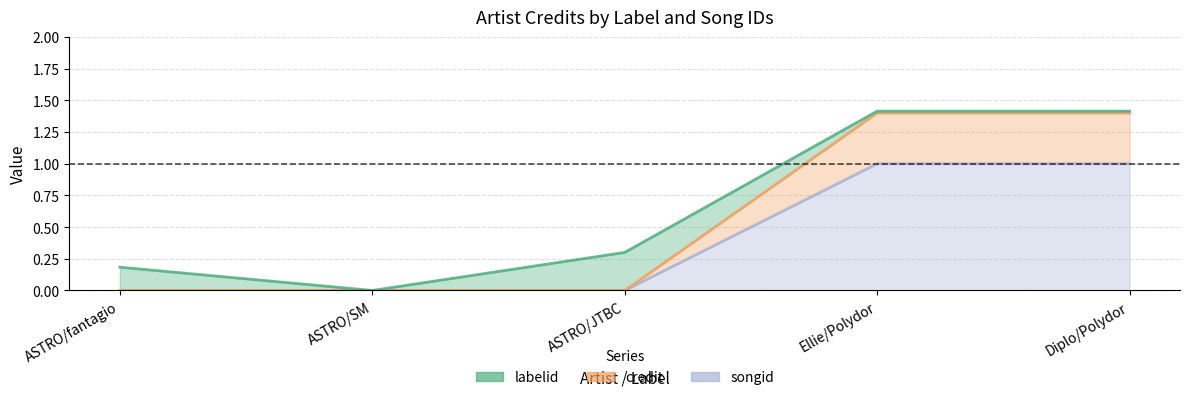

Does the chart have visible grid lines?

Yes